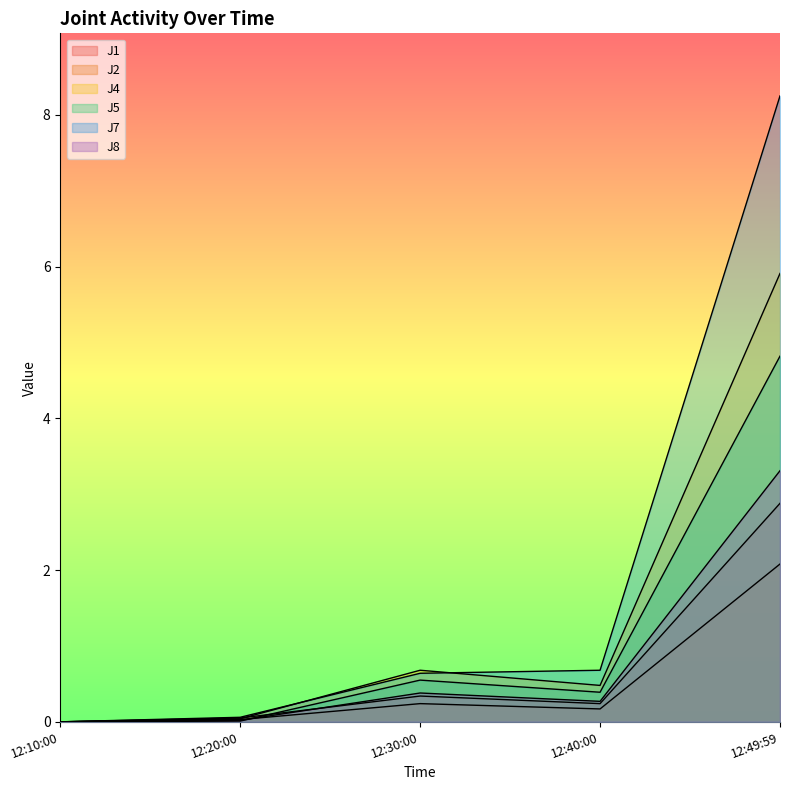

At how many categories does at least one series exceed 8?

1